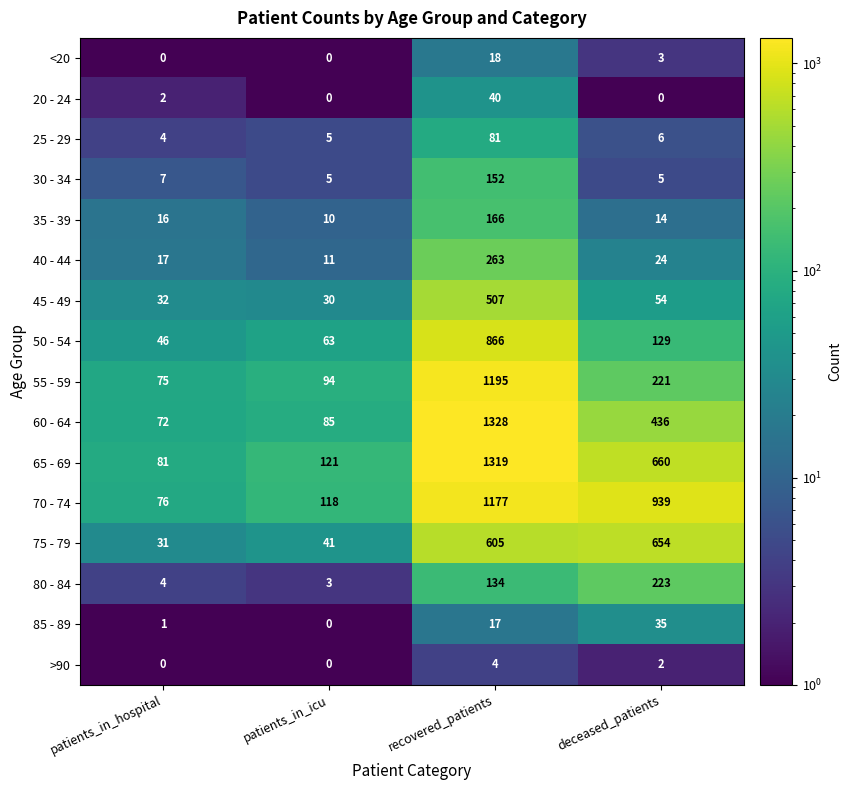

Which series has the largest total across all categories?

70 - 74